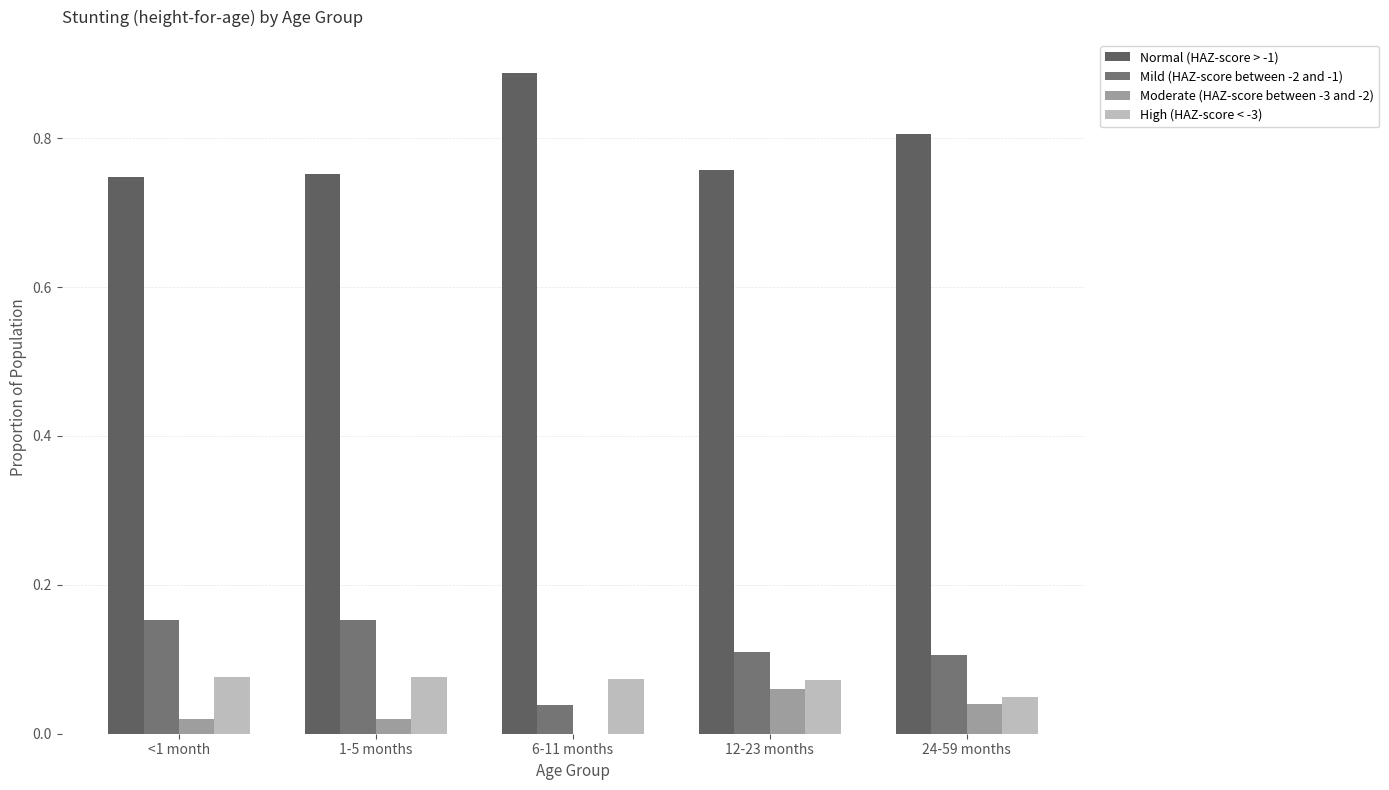

What is the sum of all Moderate (HAZ-score between -3 and -2) values?

0.1